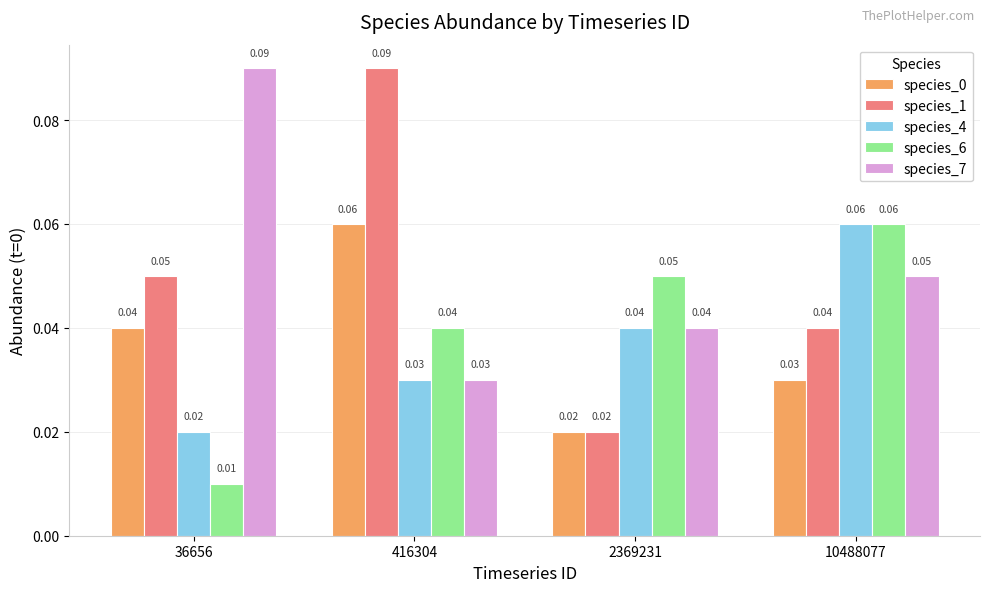

List the labels in order of species_4 value, largest first.

10488077, 2369231, 416304, 36656